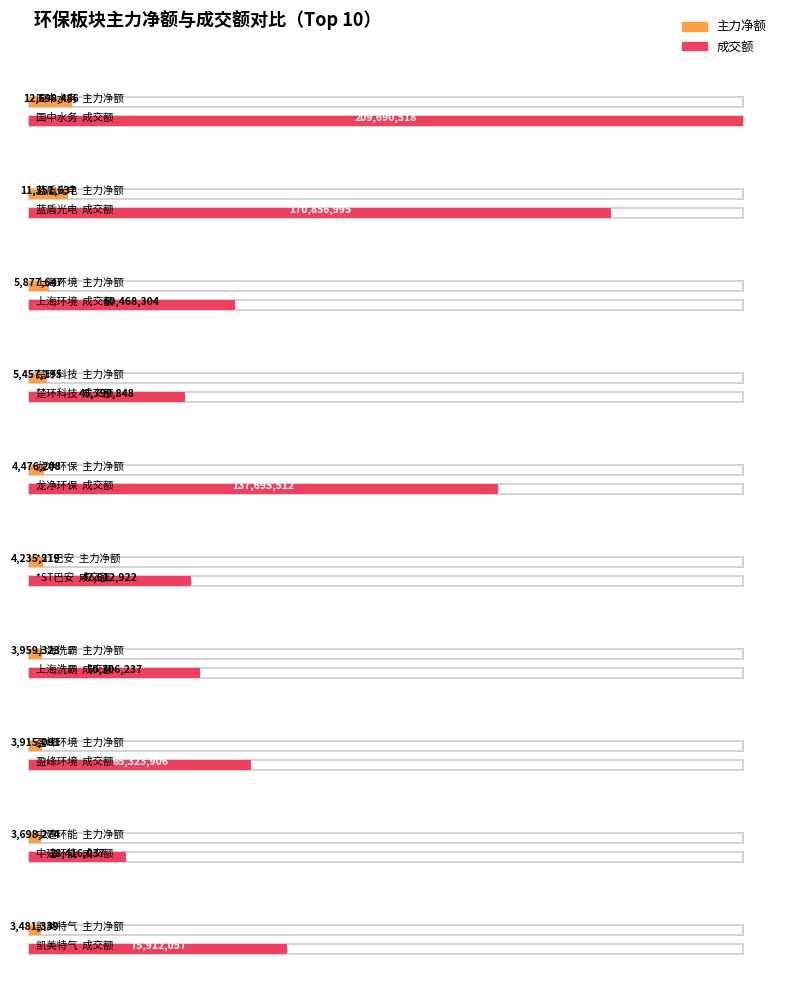

What is the sum of the 成交额 values at 国中水务 and 上海环境?

270158822